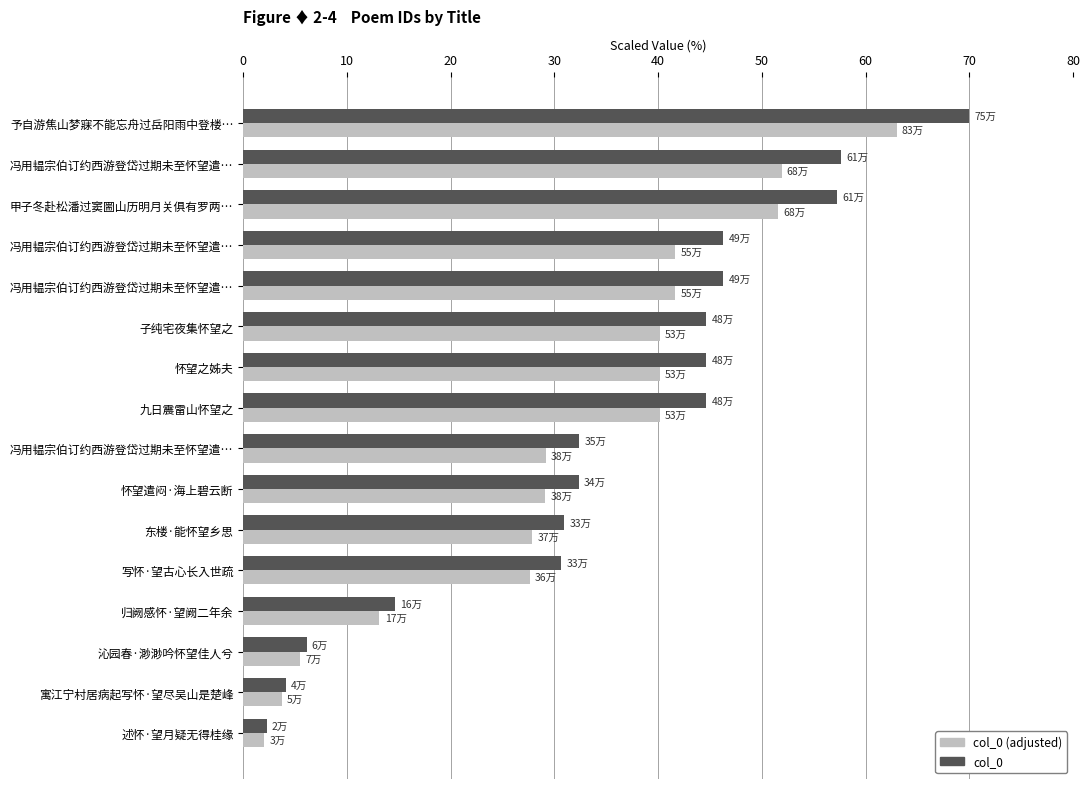

Count the number of categories in the chart.

16